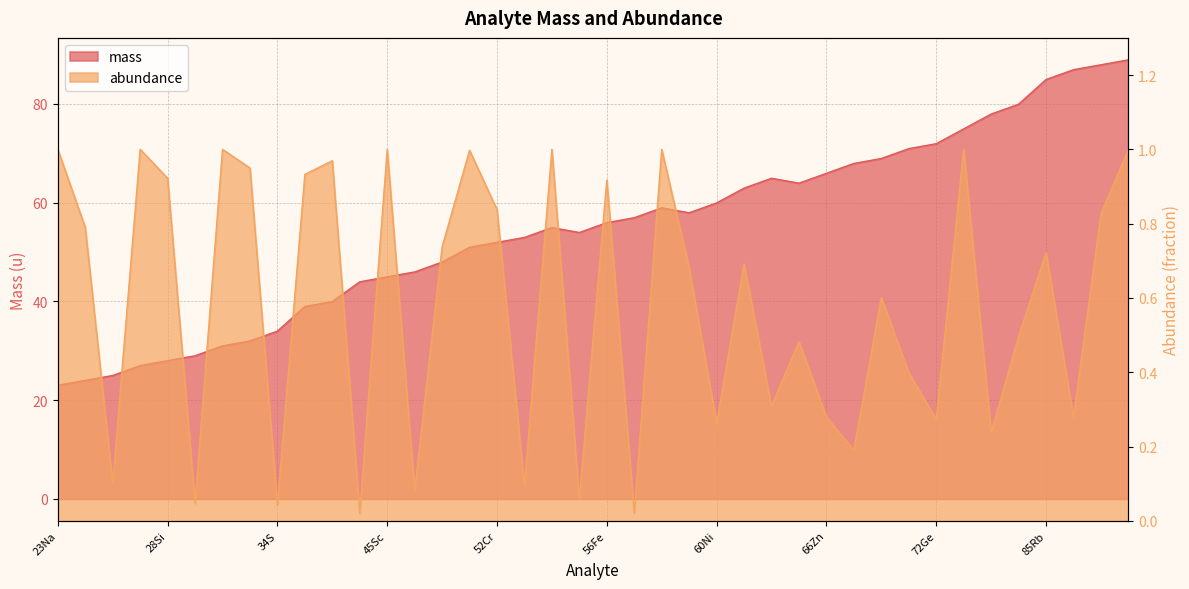

Which series has the largest range (max minus min)?

mass